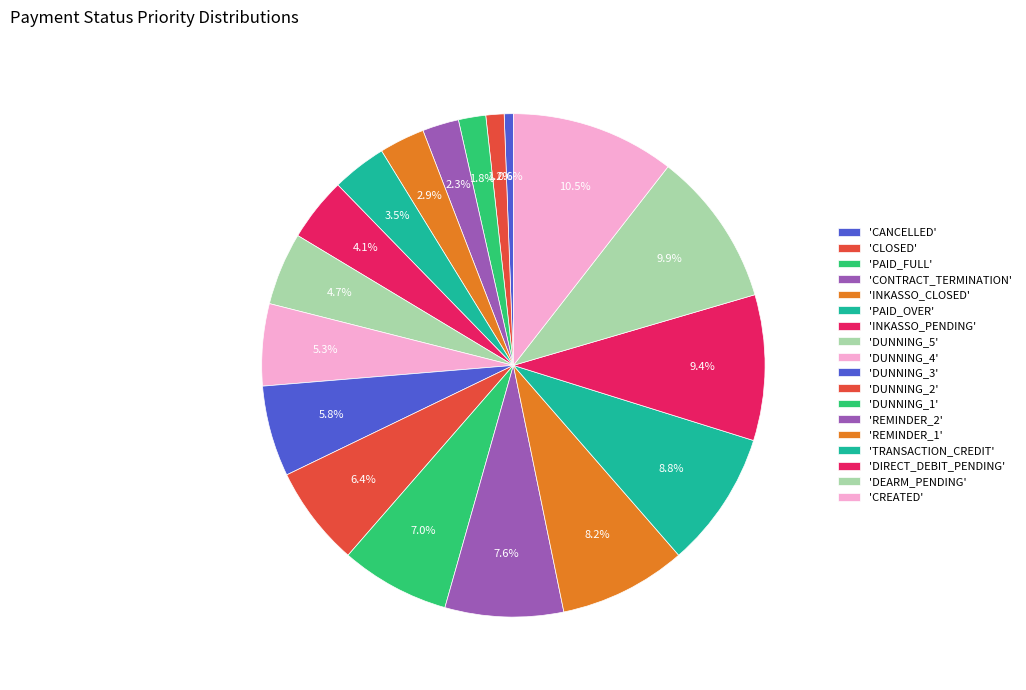

Count the number of slices in the pie.

18